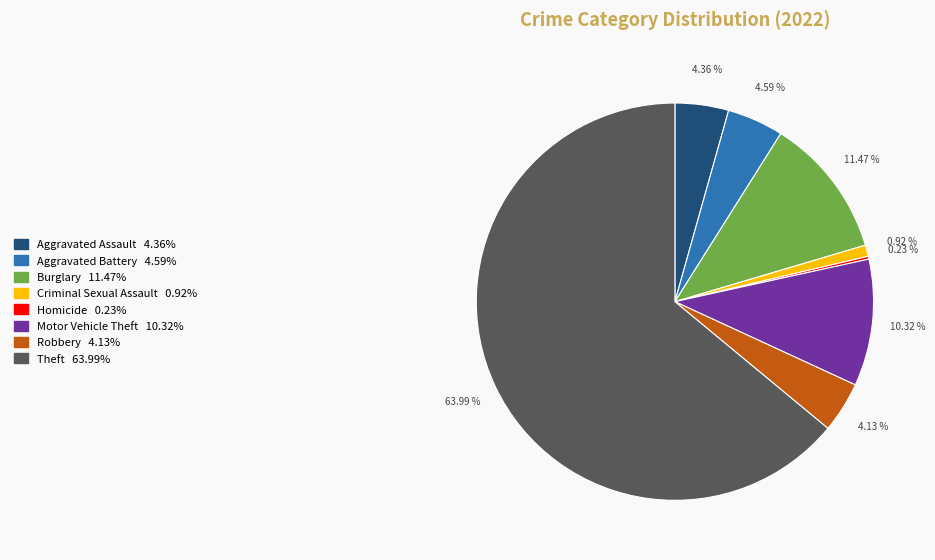

Does any single category account for the majority?

Yes